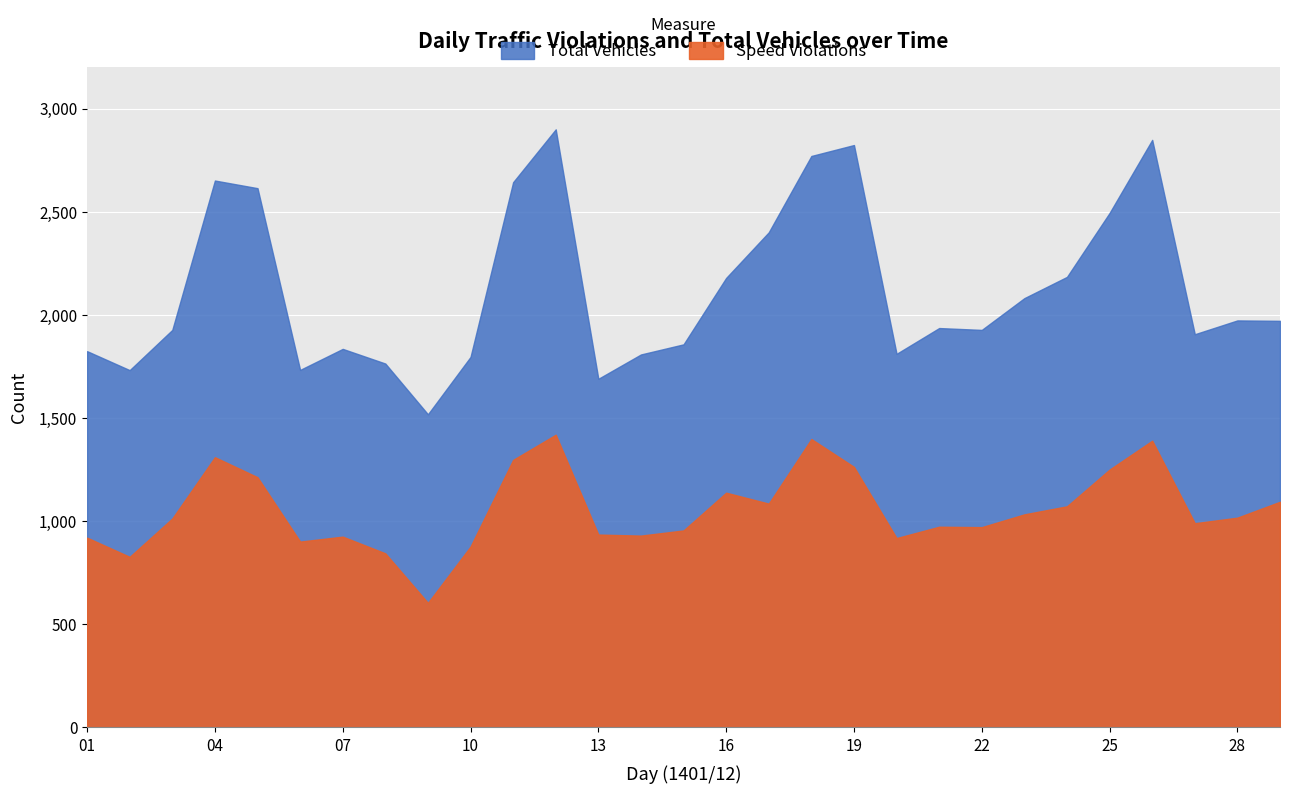

List the series in order of their overall mean, lowest first.

Speed Violations, Total Vehicles